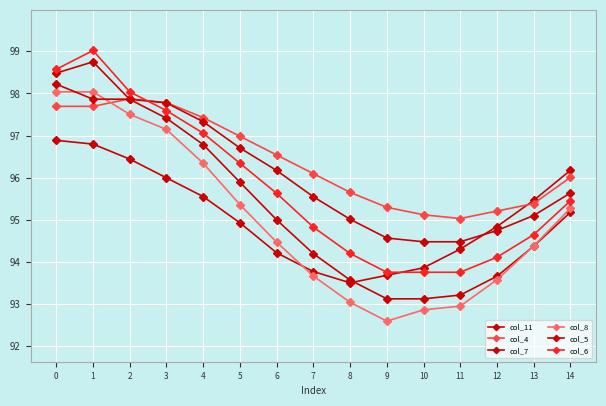

Which series has the widest spread of values?

col_7